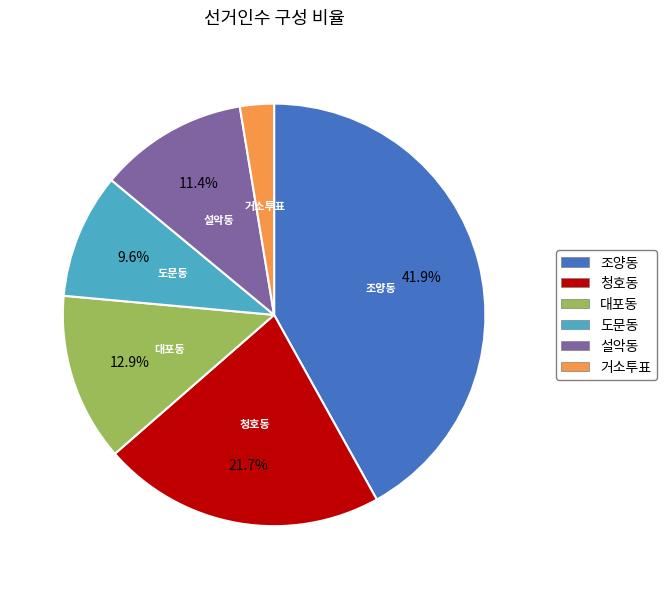

To the nearest percent, what portion does 대포동 represent?

13%